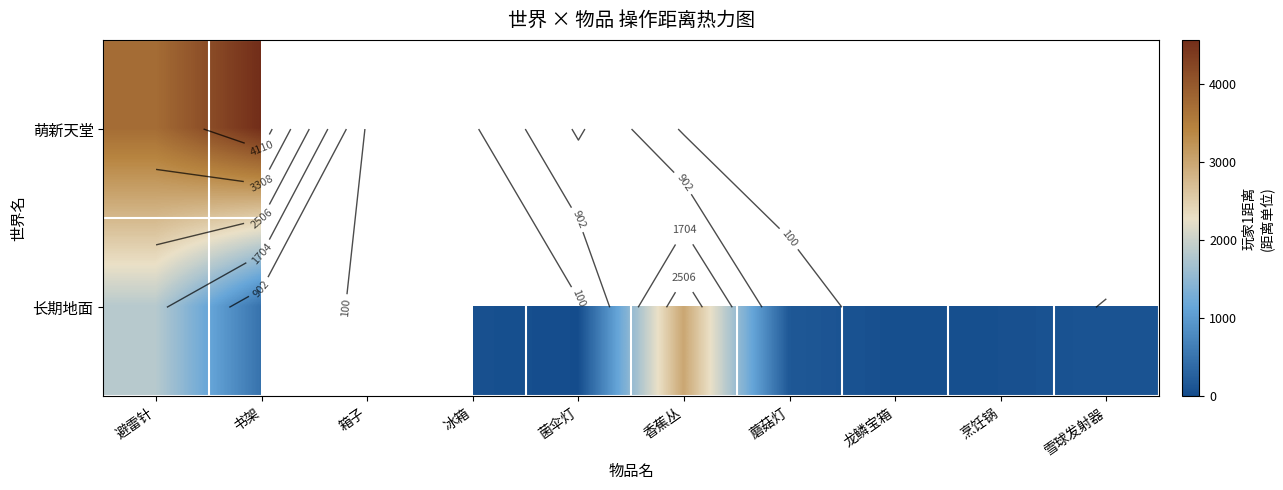

Which category has the lowest value across all series?

菌伞灯